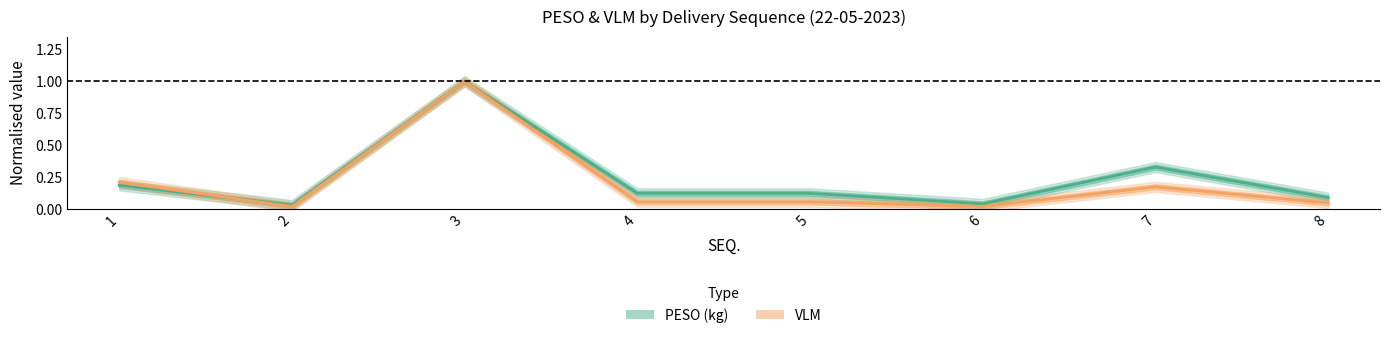

What is the average value of the PESO series?

0.2